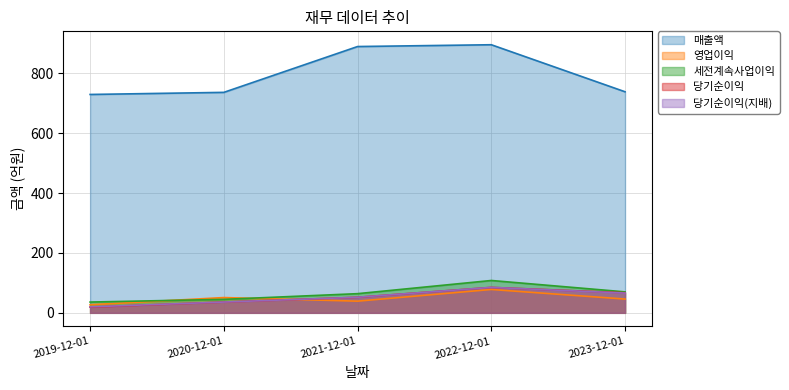

True or false: 당기순이익(지배) and 당기순이익 intersect in this chart.

False